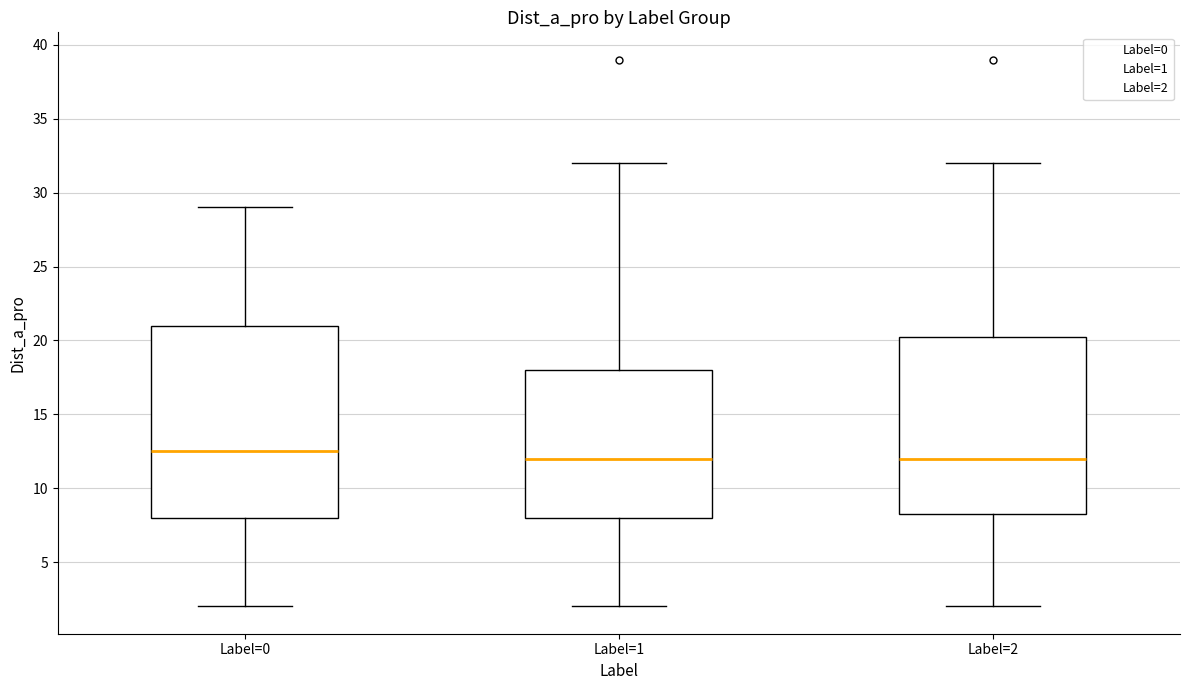

Reading left to right, transcribe this box plot: for each box, give where its median line is, the range the box spans, and where its two whiskers end, as read against the y-axis. The values are not printed on the chart, so give them approximately, as read against the axis.

Label=0: median 12.5, box 8.0 to 21.0, whiskers 2.0 to 29.0
Label=1: median 12.0, box 8.0 to 18.0, whiskers 2.0 to 32.0
Label=2: median 12.0, box 8.5 to 20.5, whiskers 2.0 to 32.0